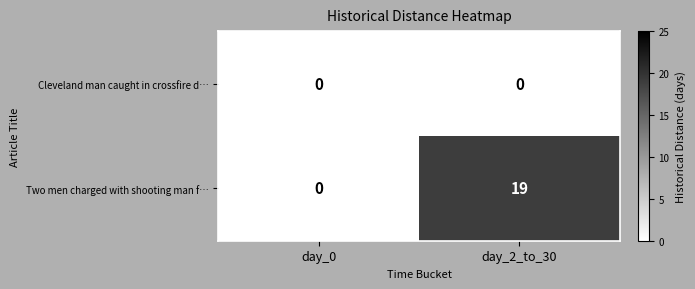

Is it true that Two men charged with shooting man f… equals 7 at day_2_to_30?

False